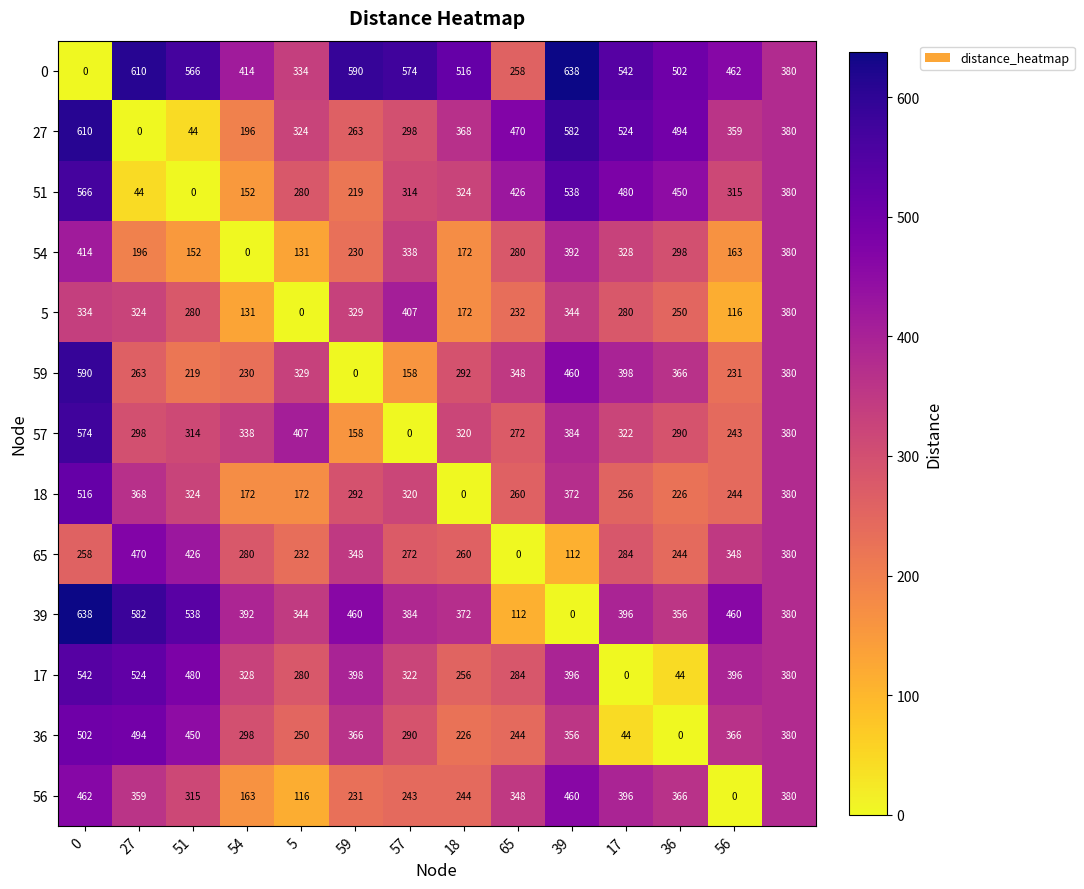

At how many categories does at least one series exceed 276?

14